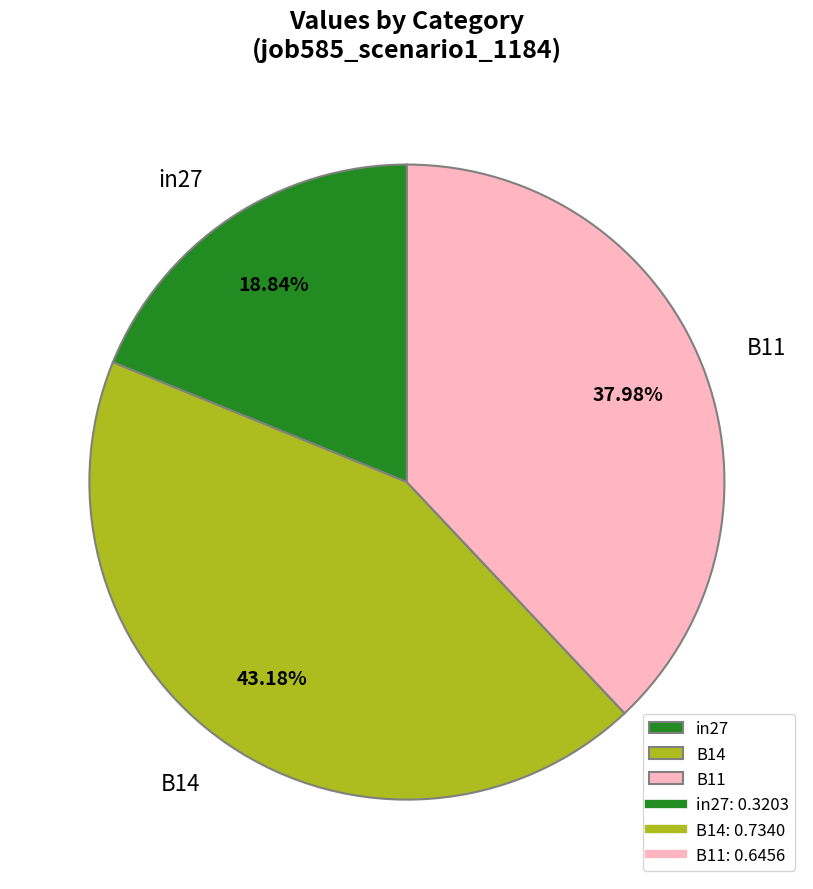

Is there any slice that represents more than half of the pie?

No